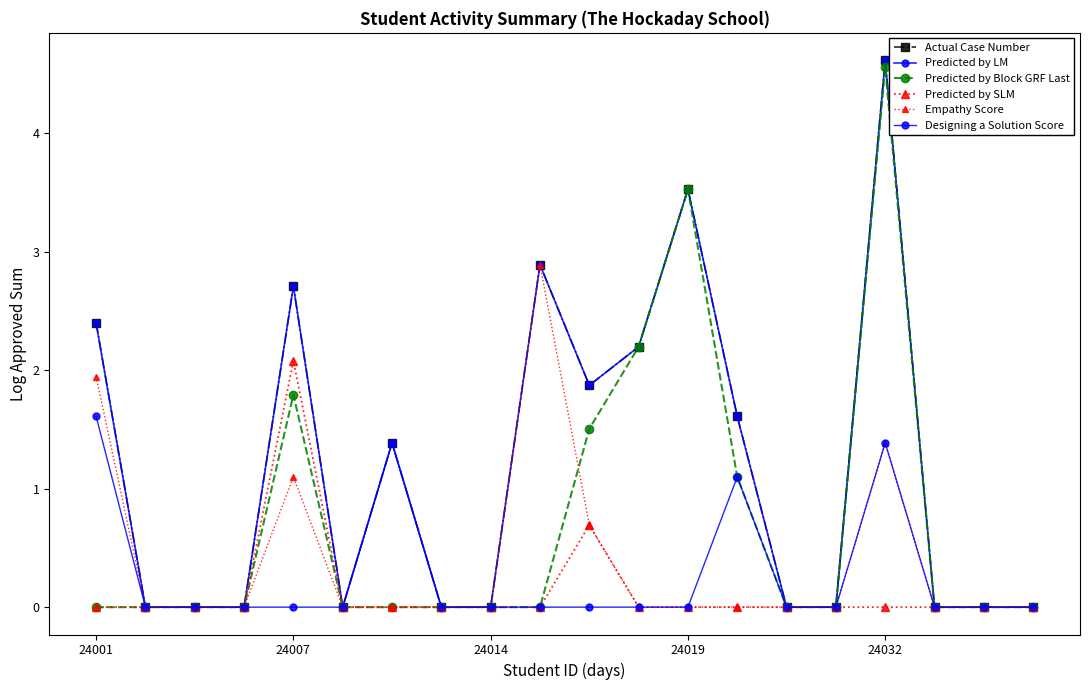

Which series has the largest total across all categories?

Actual Case Number